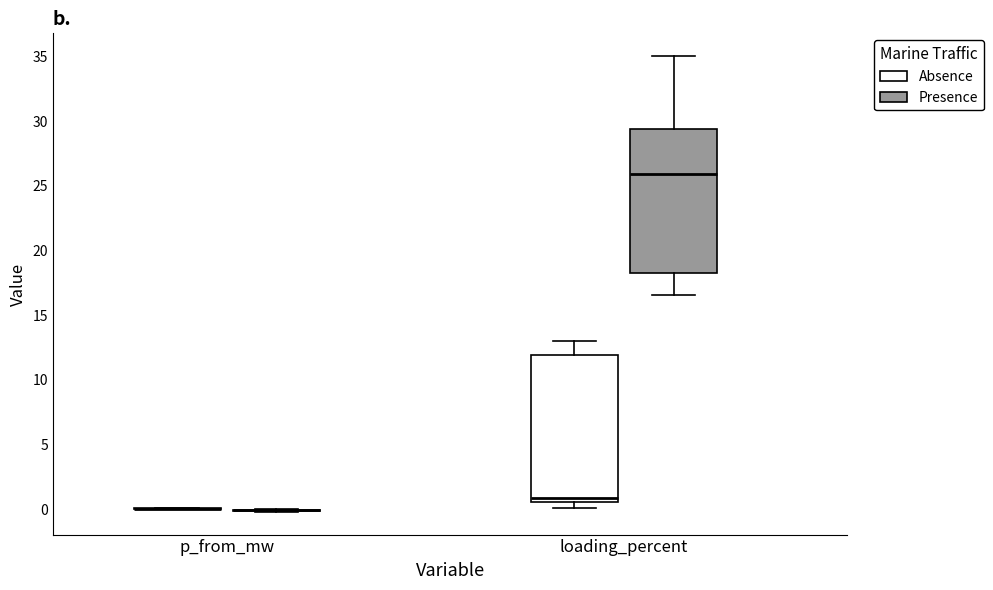

Reading left to right, read every box against the y-axis: the position of its median line, the range the box covers, and the ends of its whiskers. The values are not printed on the chart, so give them approximately, as read against the axis.

p_from_mw (Absence): box collapsed to a line at 0.0, whiskers 0.0 to 0.0
p_from_mw (Presence): box collapsed to a line at 0.0, whiskers 0.0 to 0.0
loading_percent (Absence): median 1.0, box 0.5 to 12.0, whiskers 0.0 to 13.0
loading_percent (Presence): median 26.0, box 18.5 to 29.5, whiskers 16.5 to 35.0